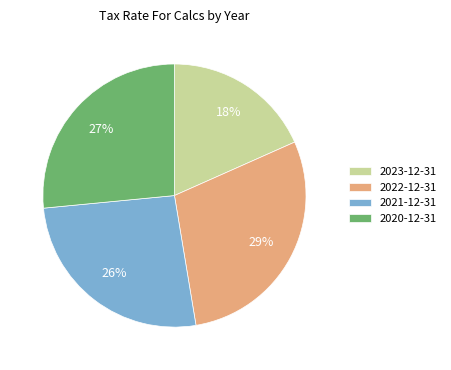

What is the smallest slice in the pie chart?

2023-12-31